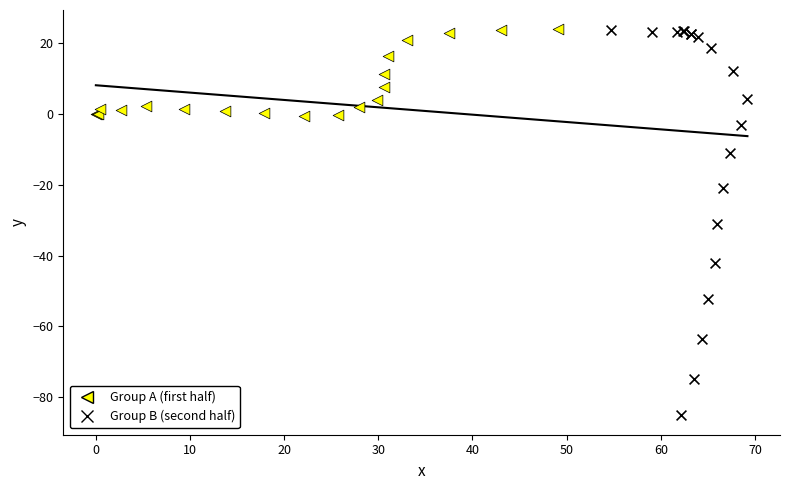

Which series has the widest spread of Y values?

Group B (second half)